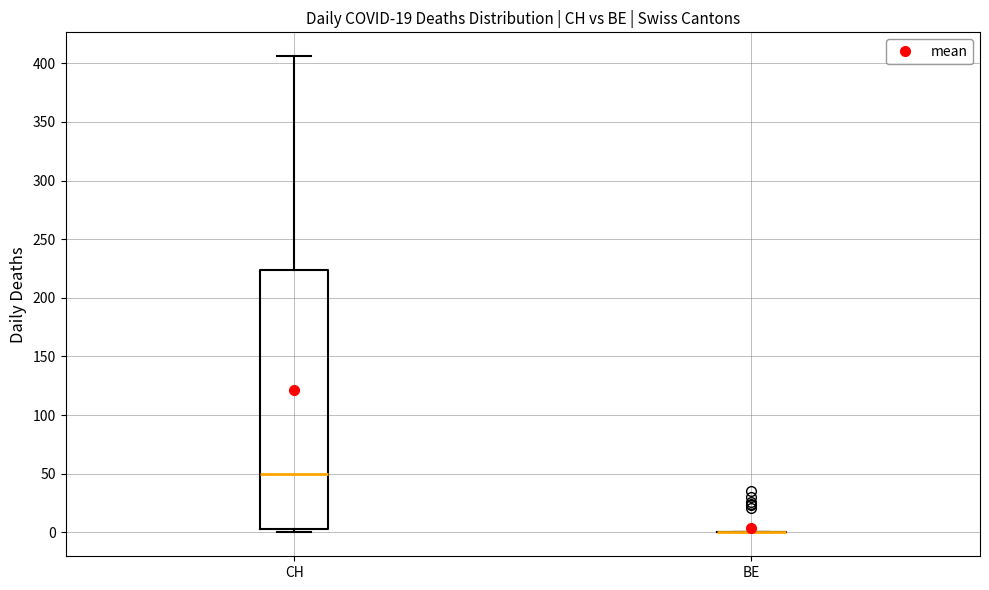

Reading left to right, transcribe this box plot: for each box, give where its median line is, the range the box spans, and where its two whiskers end, as read against the y-axis. The values are not printed on the chart, so give them approximately, as read against the axis.

CH: median 50, box 5 to 225, whiskers 0 to 405
BE: box collapsed to a line at 0, whiskers 0 to 0